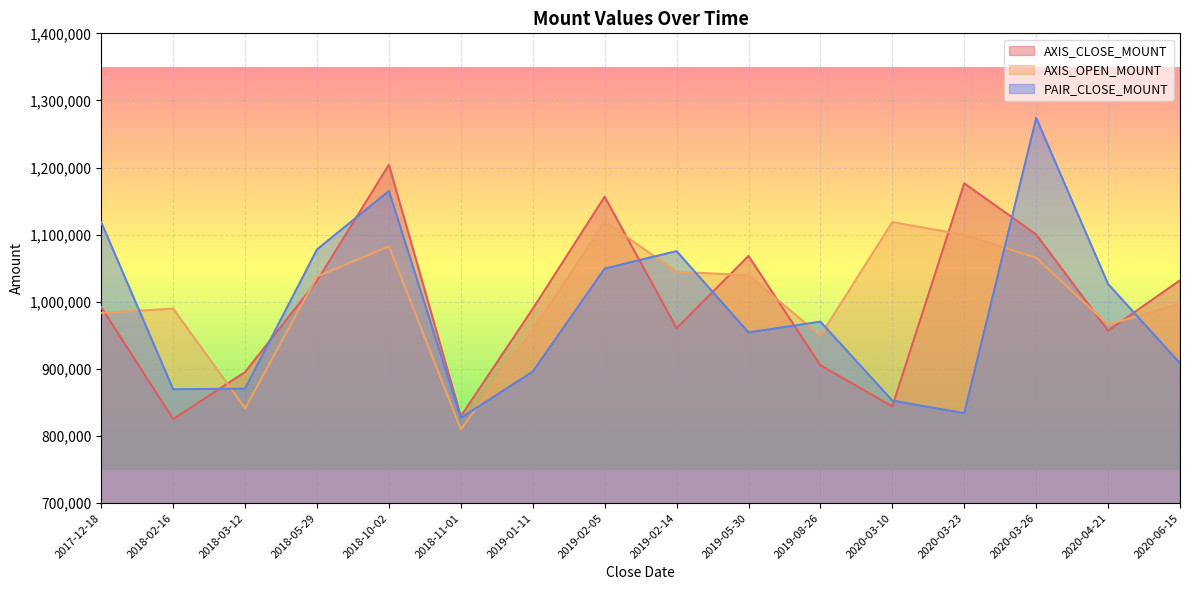

What is the label of the 3rd point from the right?

2020-03-26